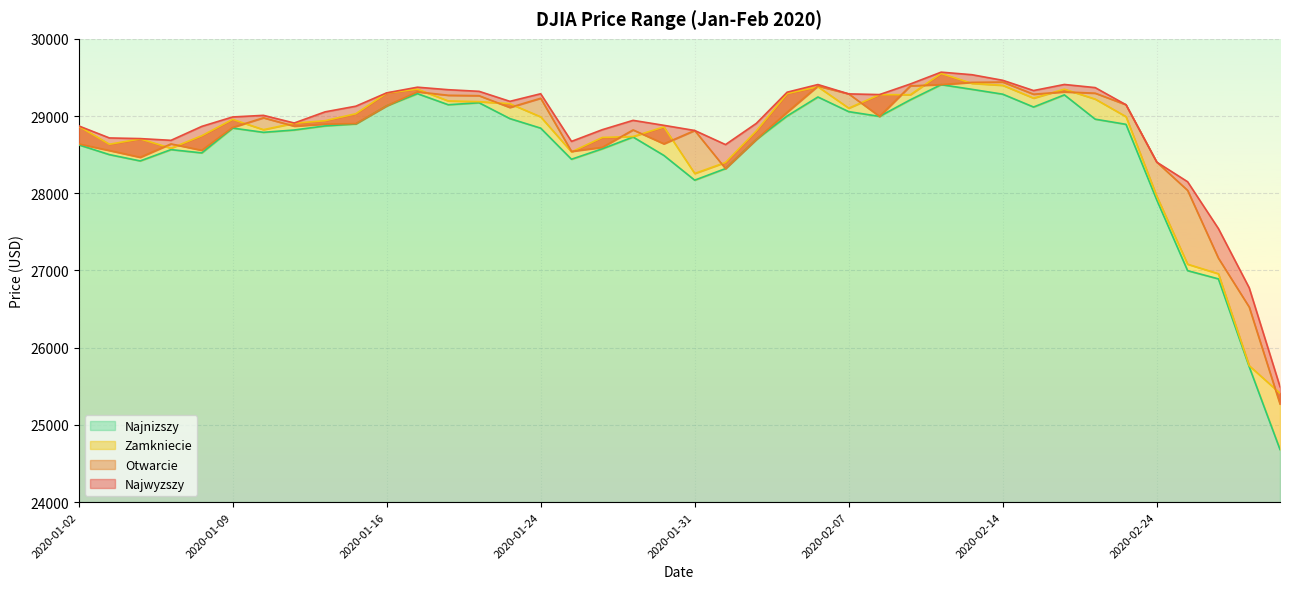

In Najwyzszy, how many points are lower than both neighbors (excluding endpoints)?

7